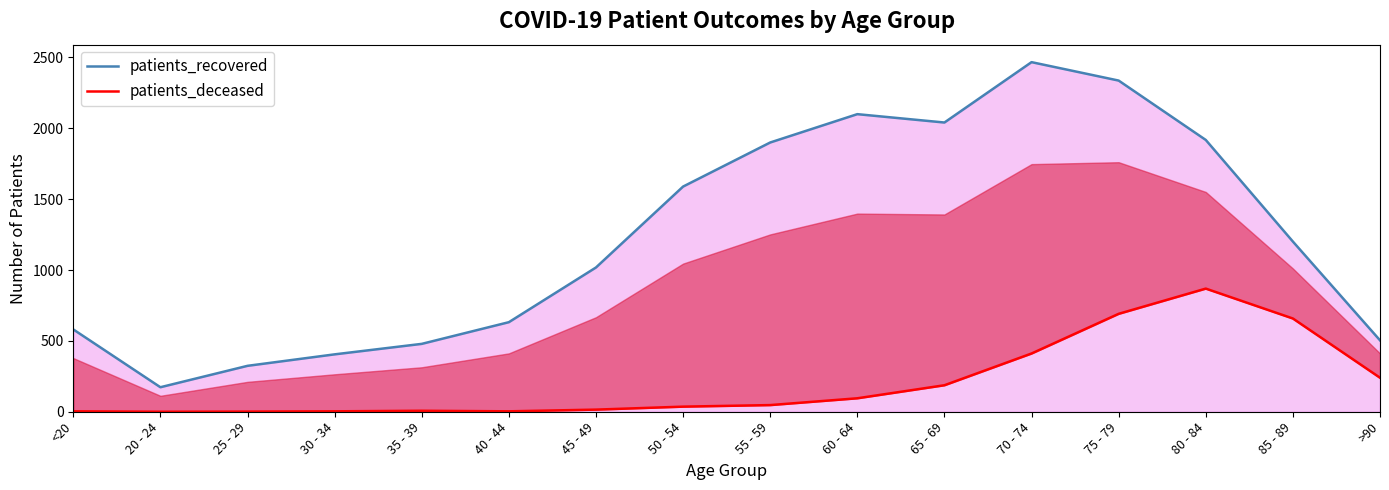

List the series in order of their peak value, lowest first.

patients_deceased, patients_recovered